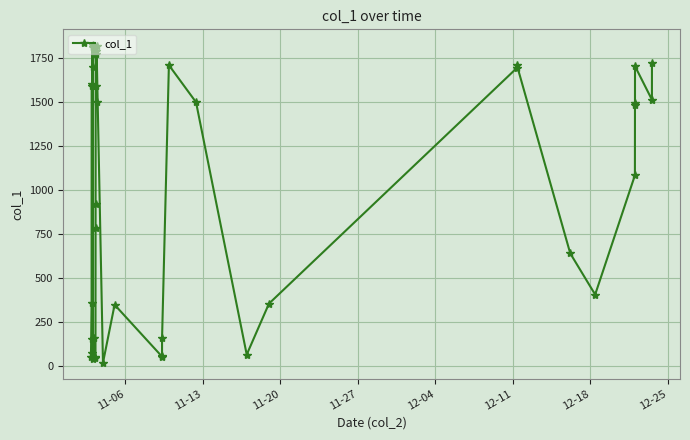

What is the value of the 1st point from the left?

54.3